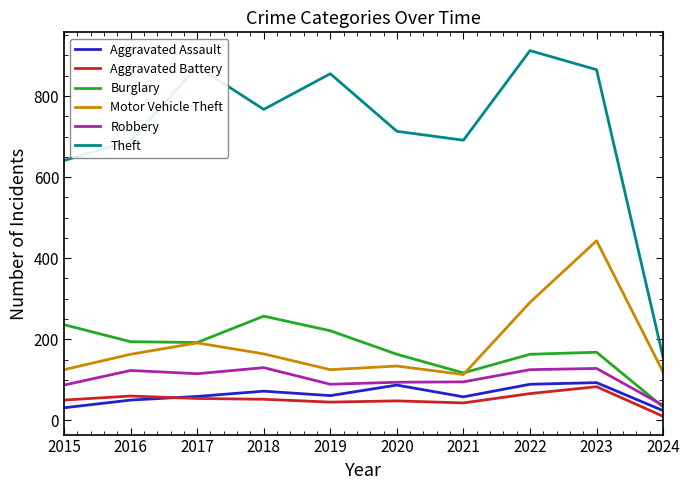

What are all the series names shown in the legend?

Aggravated Assault, Aggravated Battery, Burglary, Motor Vehicle Theft, Robbery, Theft